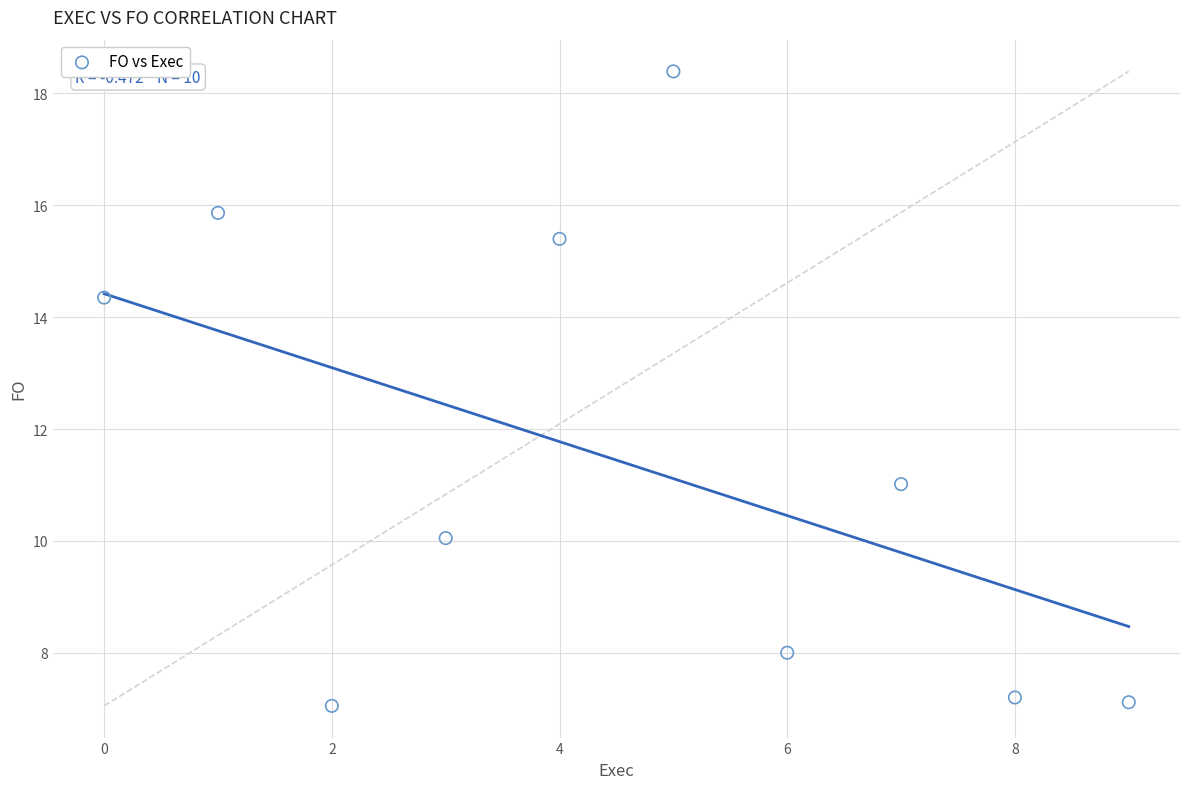

What is the range of Y values (max minus min)?

11.3